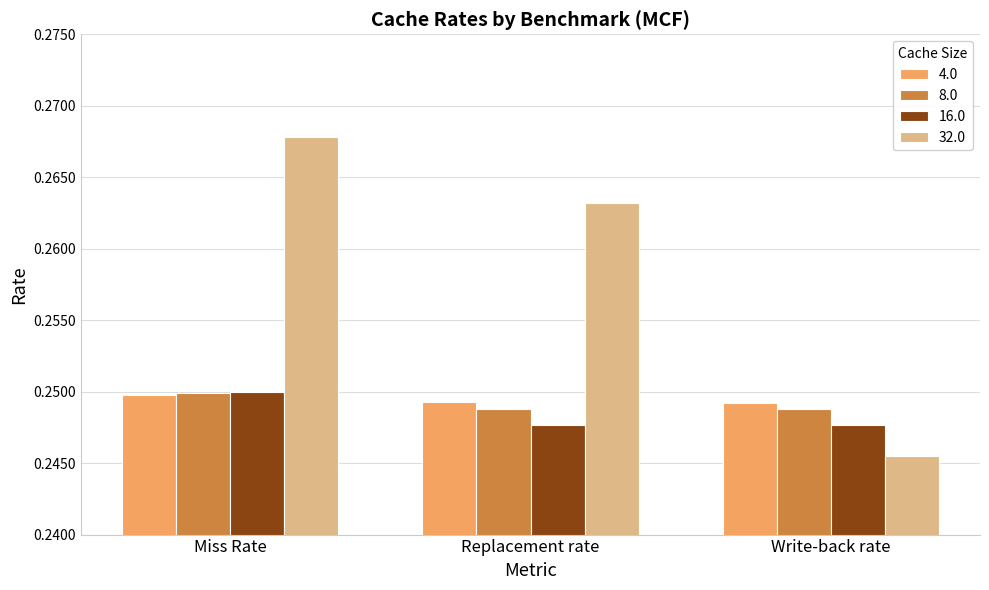

How many groups of bars are there?

3